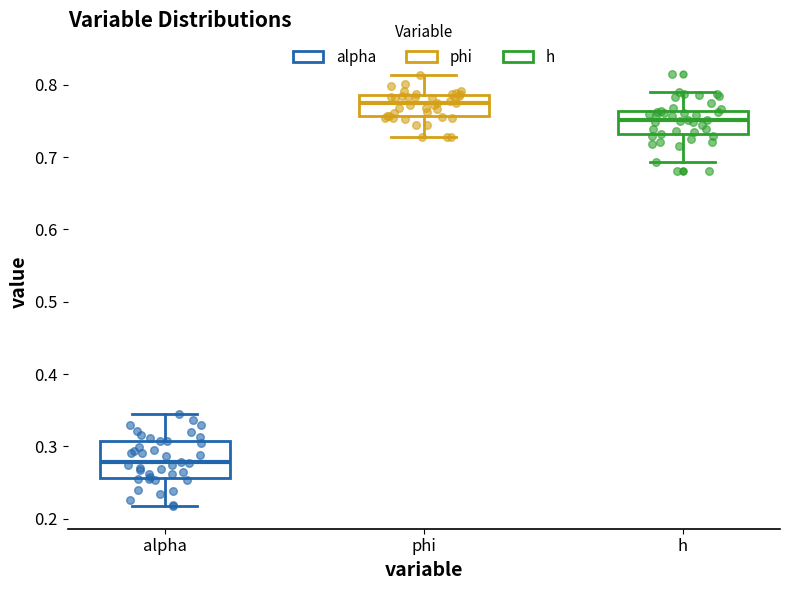

Where is the lower edge of the box for phi on the y-axis? The values are not printed on the chart, so give them approximately, as read against the axis.

0.76